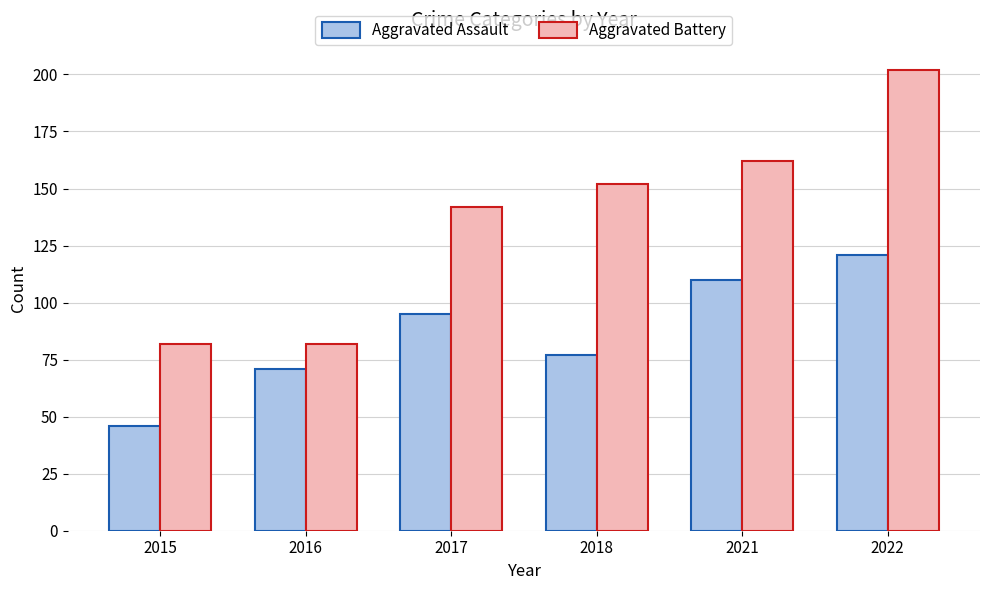

Which label corresponds to the smallest value in the chart?

2015